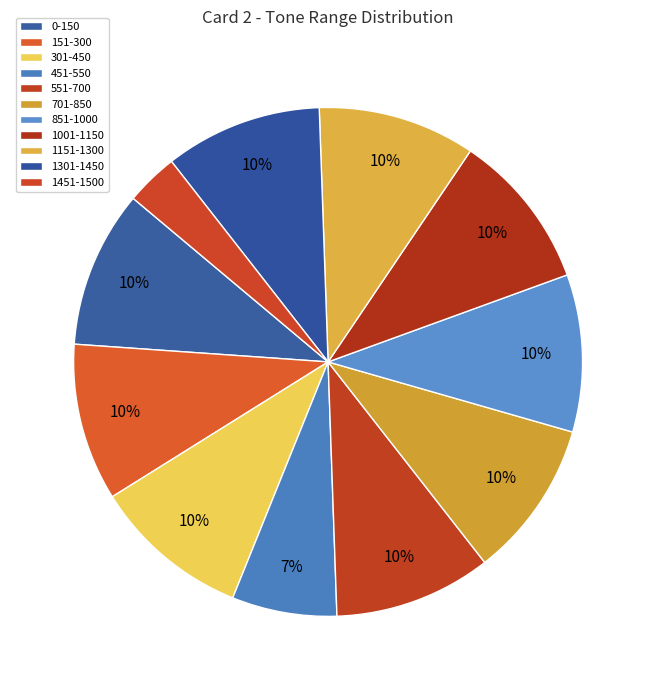

What is the total percentage of 1001-1150 and 151-300?

20.0%